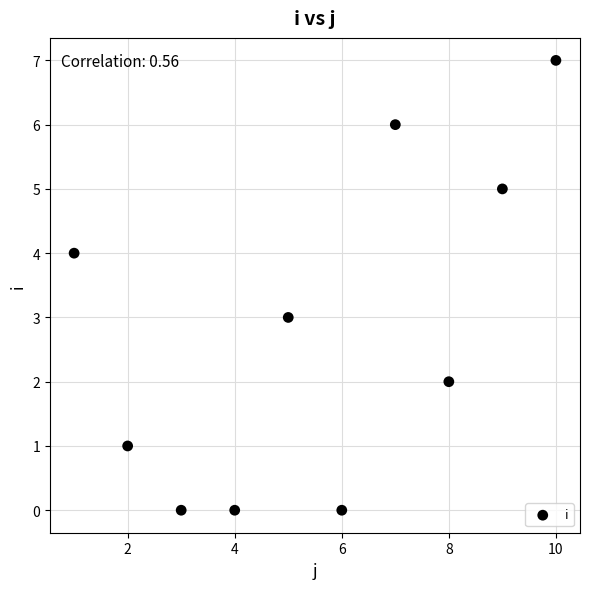

What is the range of Y values (max minus min)?

7